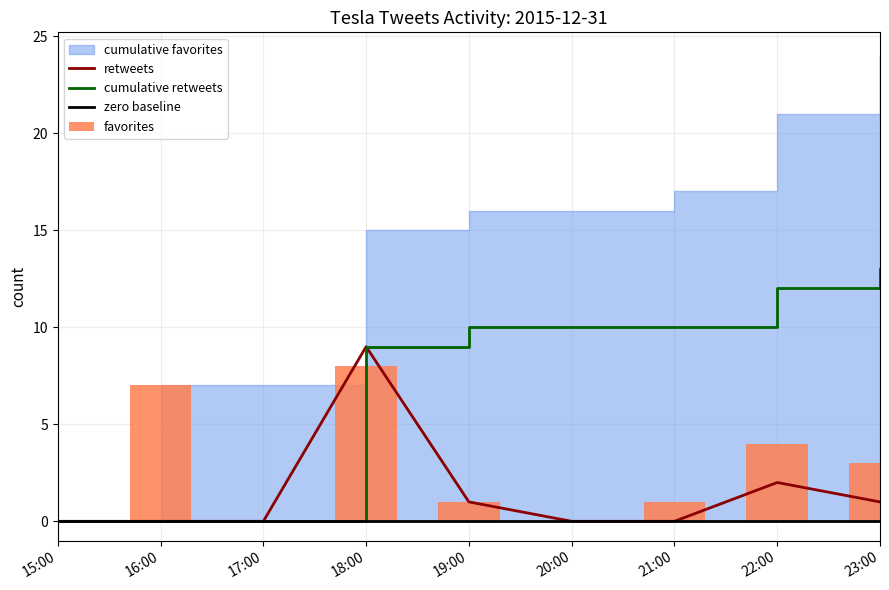

Is it true that retweets equals 0 at 20:00?

True